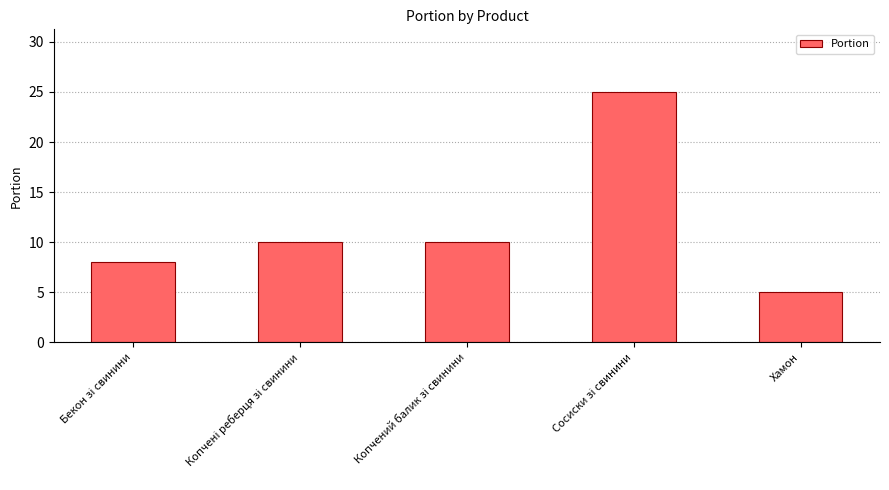

What is the difference between the maximum and minimum values?

20